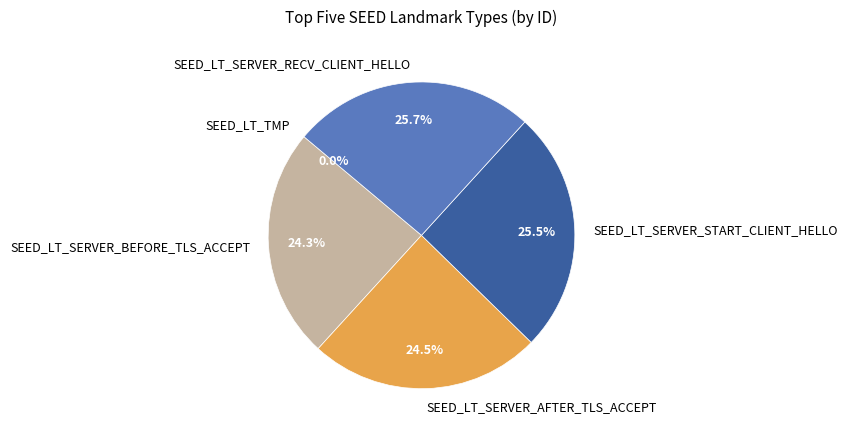

Is SEED_LT_SERVER_BEFORE_TLS_ACCEPT the majority of the pie?

No